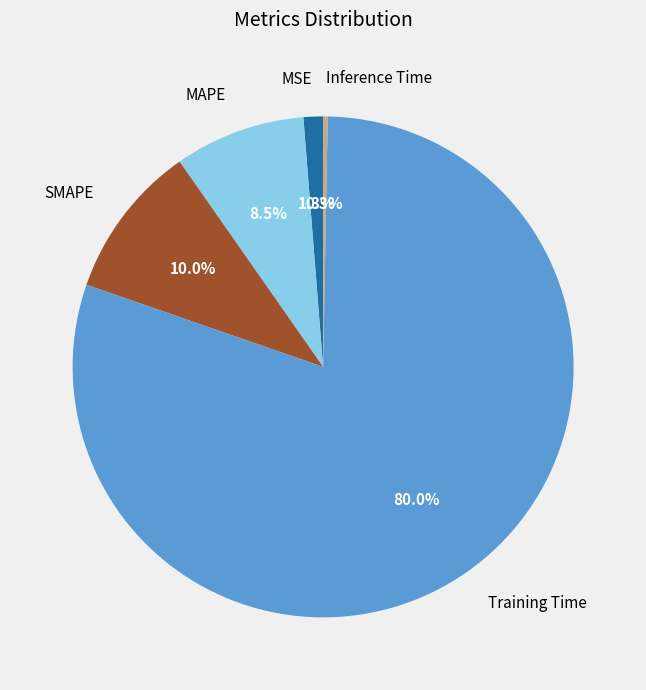

The Training Time slice represents 74% of the pie. True or false?

False